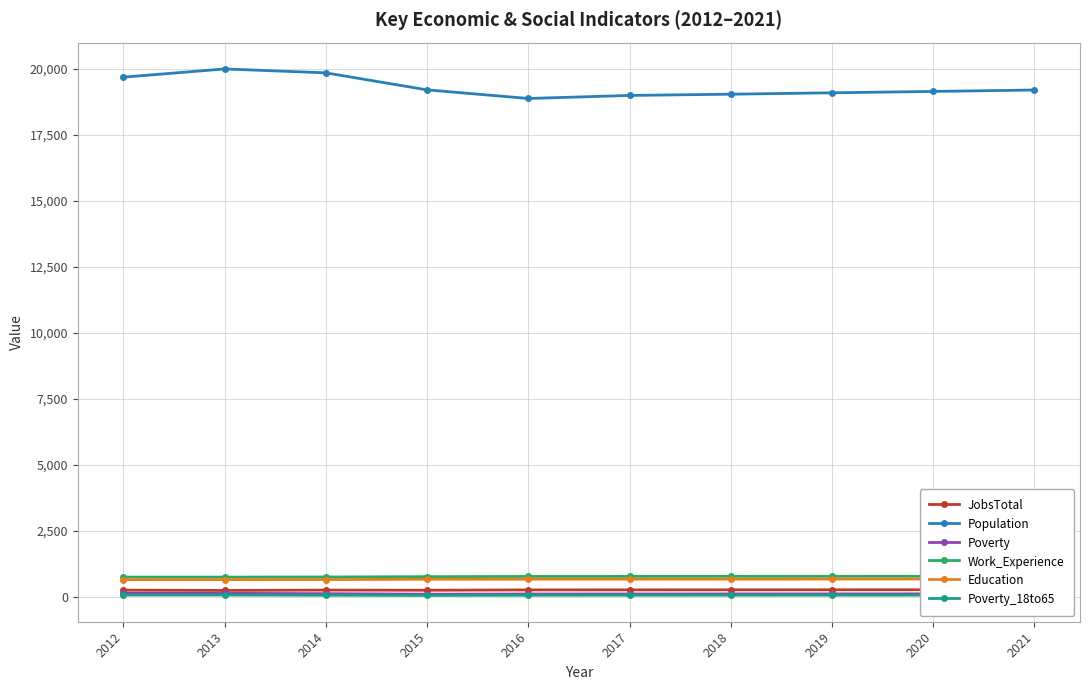

What is the value of the Poverty point at the 7th from the left?

122